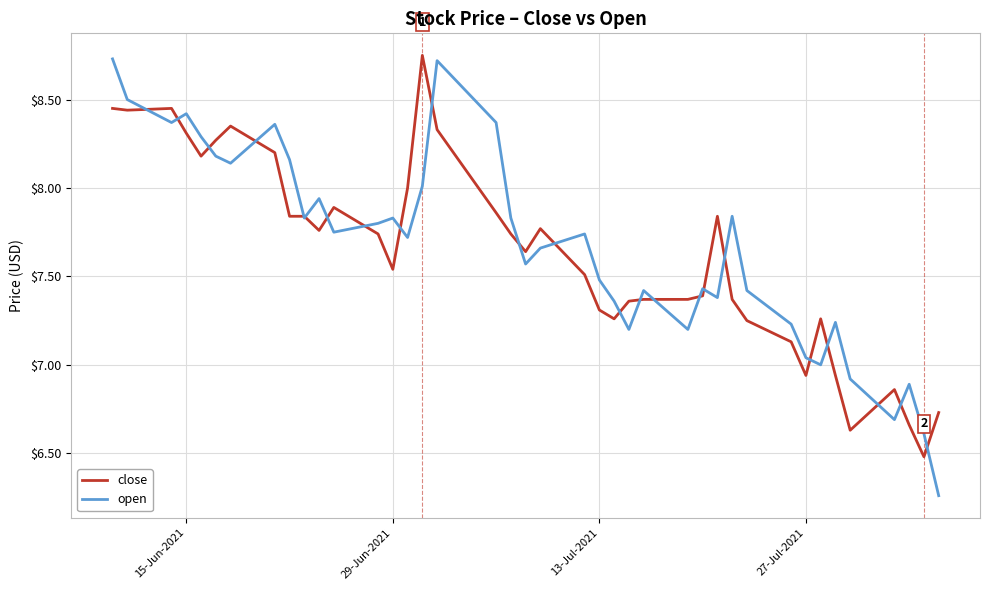

What is the minimum value for close?

6.5